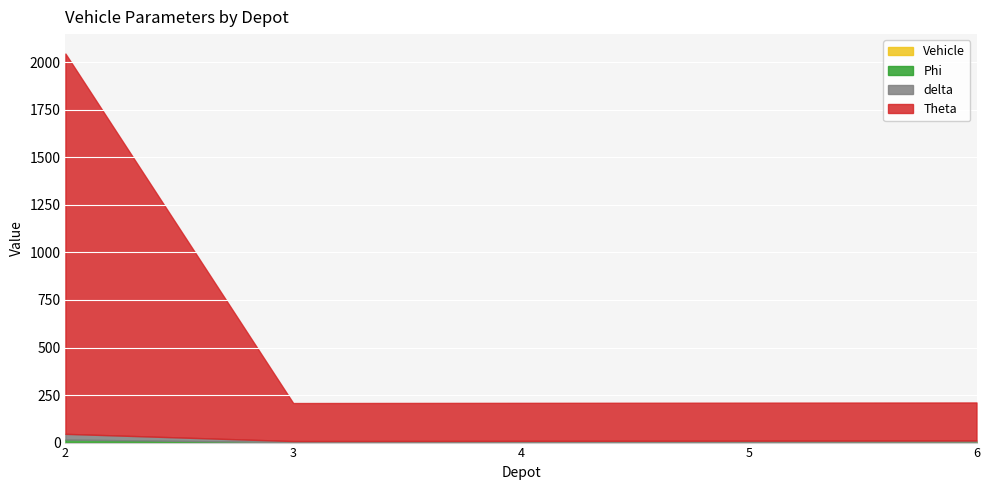

The value of Vehicle at 2 is 0.0. True or false?

True